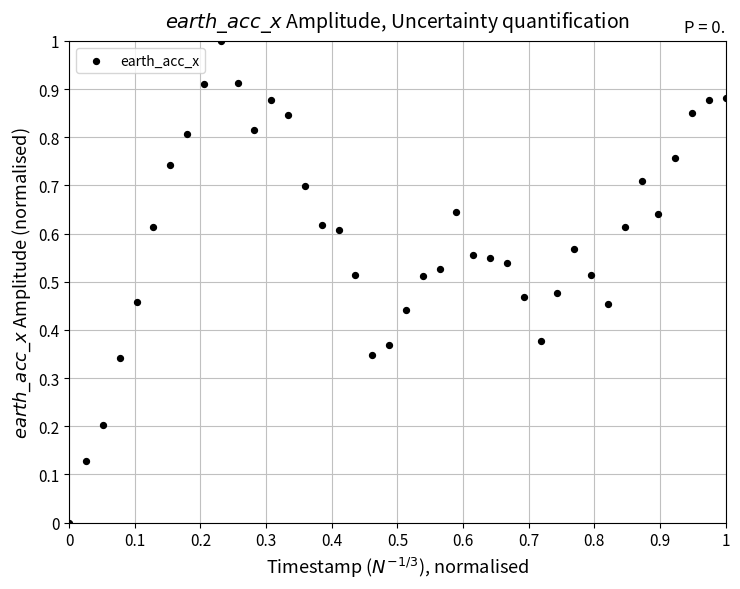

What is the range of Y values (max minus min)?

1.0